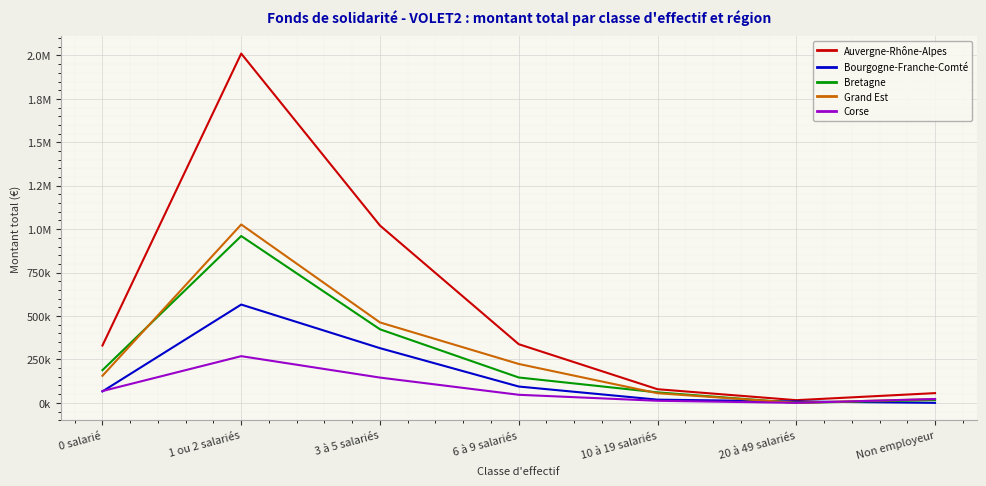

Is this an area chart (filled region under the line)?

No